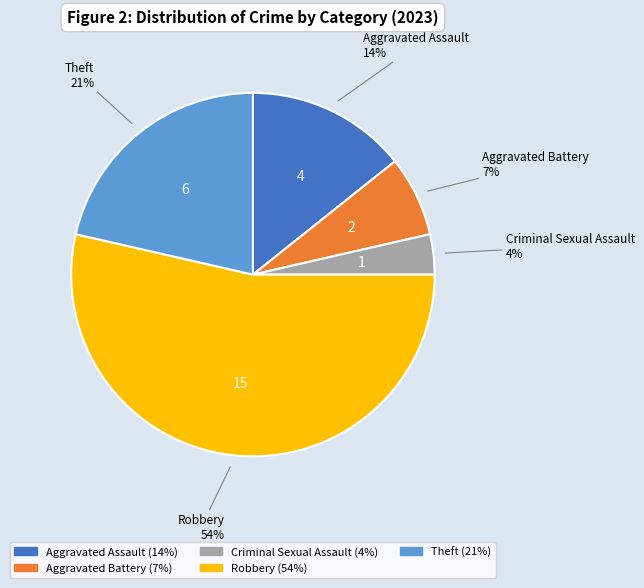

To the nearest percent, what is the average slice percentage?

20%